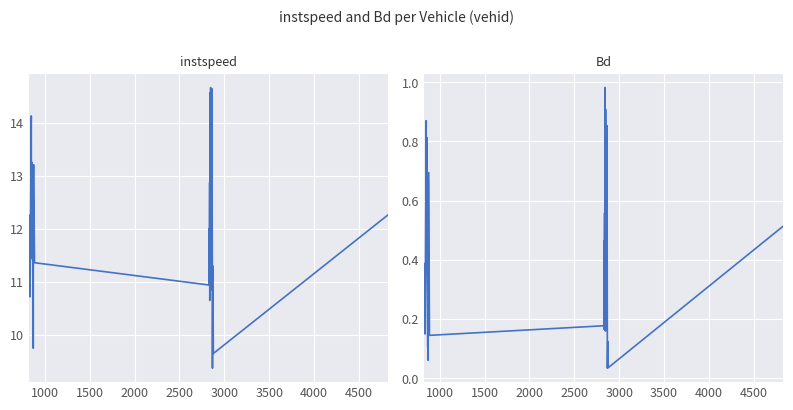

At how many categories does at least one series exceed 14?

5